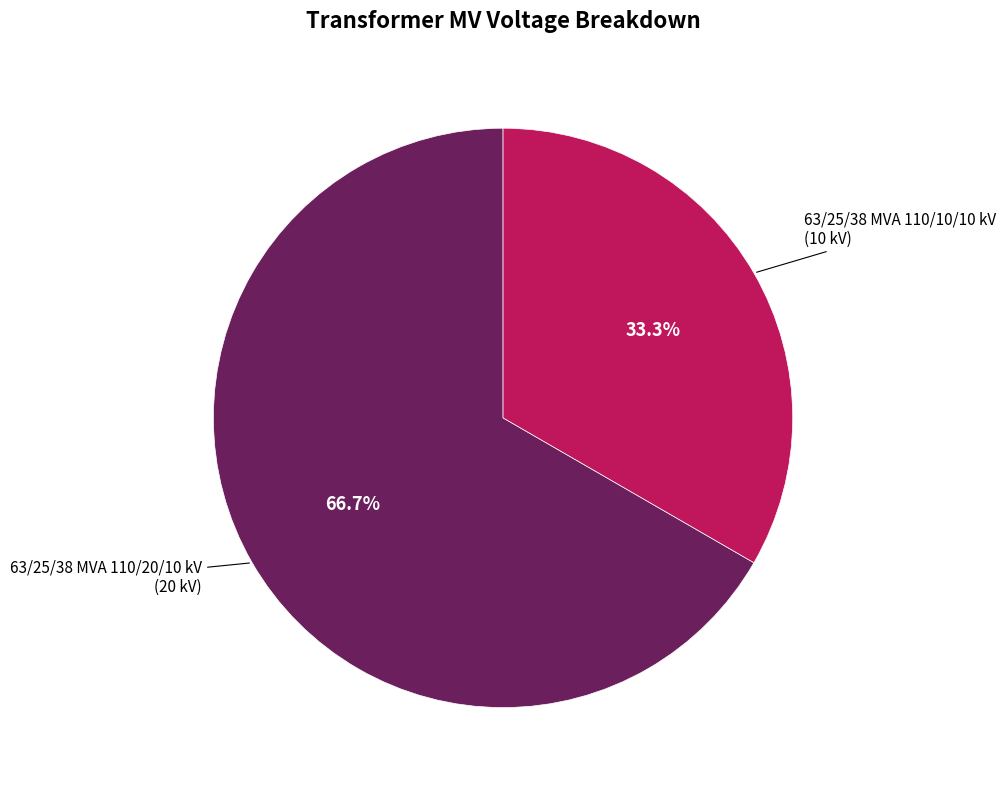

Does any single category account for the majority?

Yes